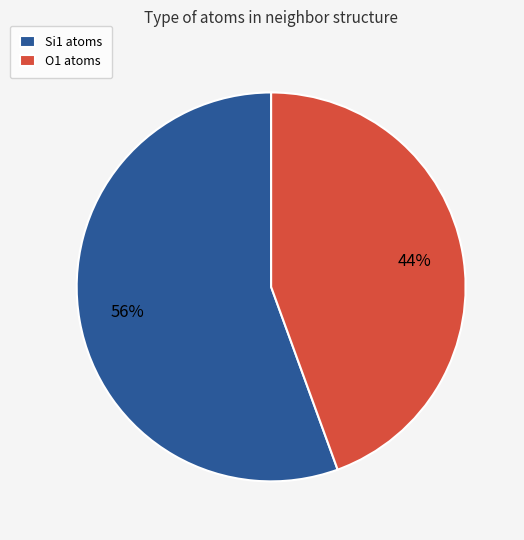

Rank the categories by value from highest to lowest.

Si1, O1